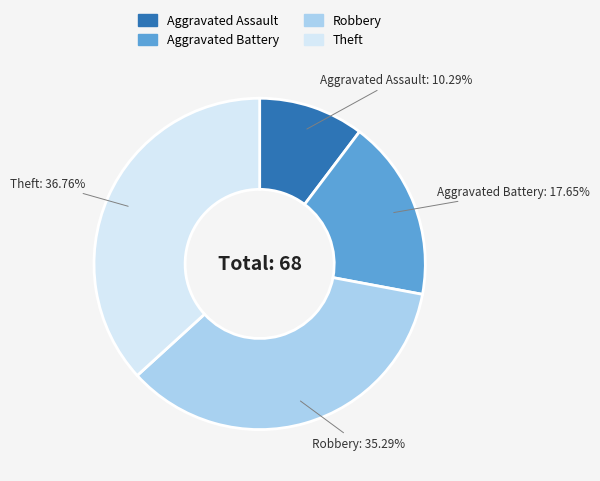

Combined, what portion of the pie is Robbery and Aggravated Battery?

52.9%